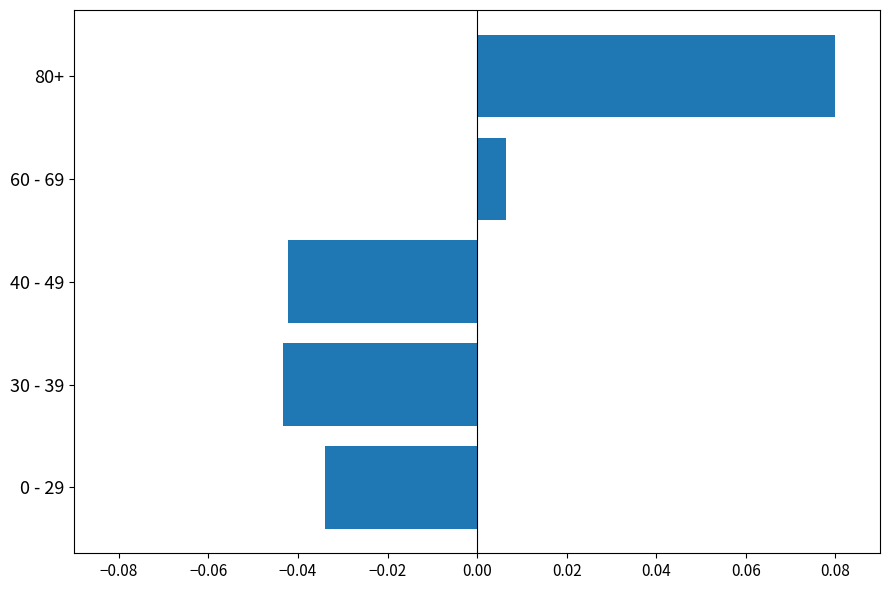

Count the number of categories in the chart.

5